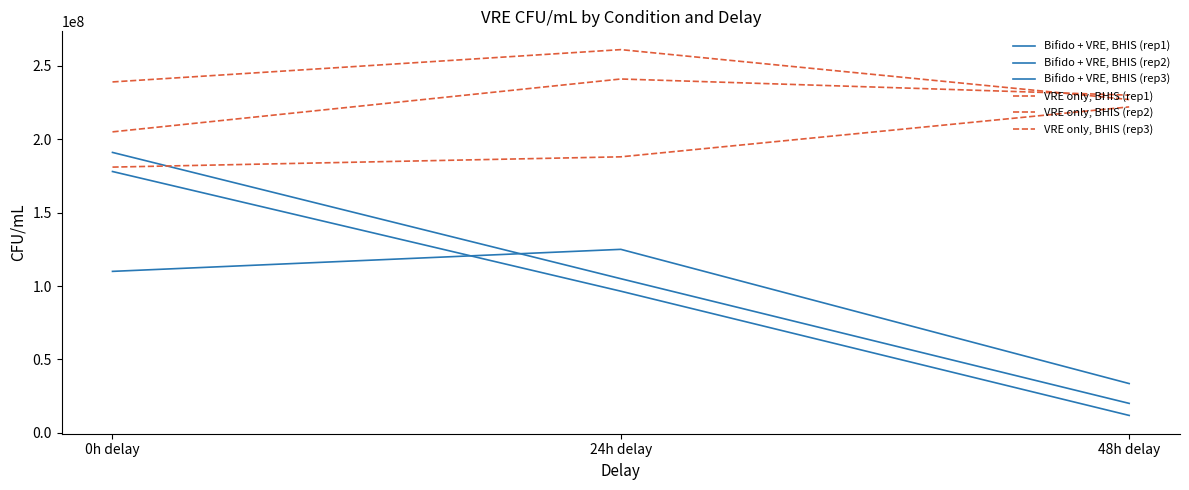

The value of Bifido + VRE, BHIS (rep1) at 48h delay is 5934604. True or false?

False